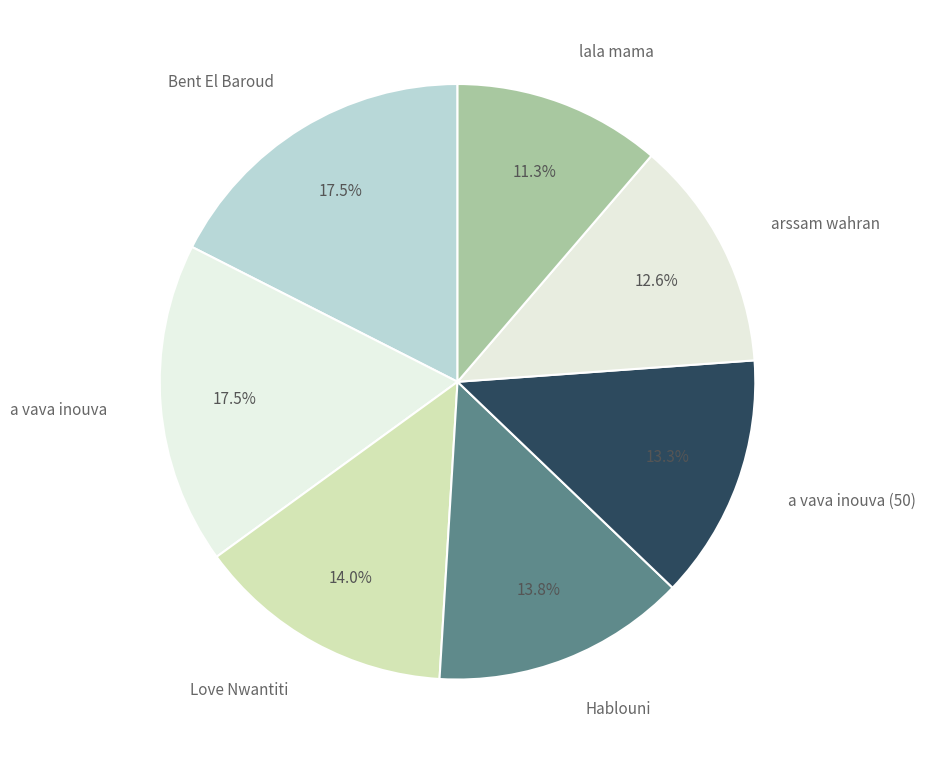

Count the number of slices in the pie.

7